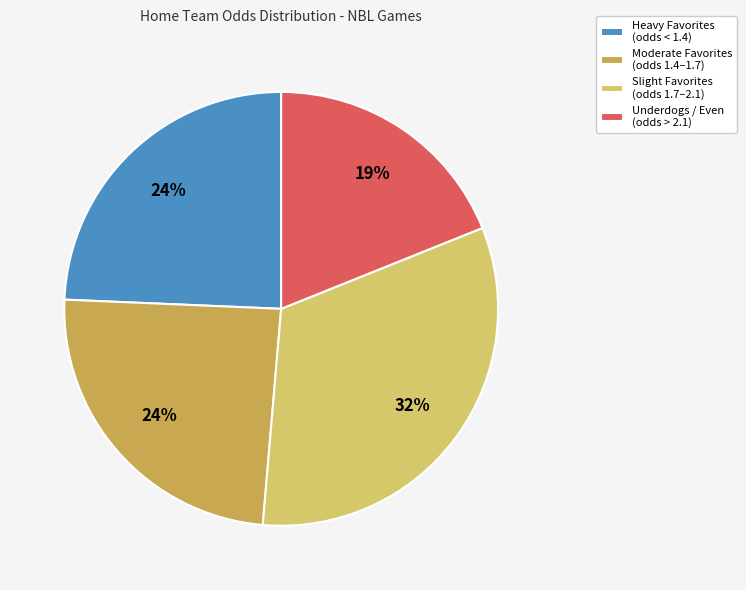

Which has a higher value, Underdogs / Even (odds > 2.1) or Slight Favorites (odds 1.7–2.1)?

Slight Favorites (odds 1.7–2.1)